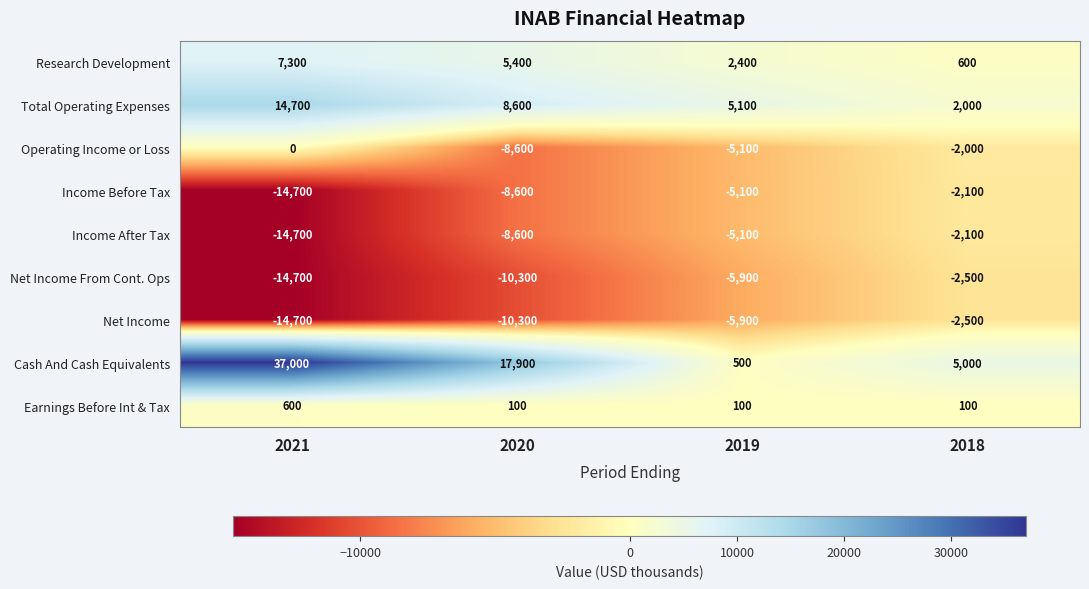

Which series has the largest total across all categories?

Cash And Cash Equivalents